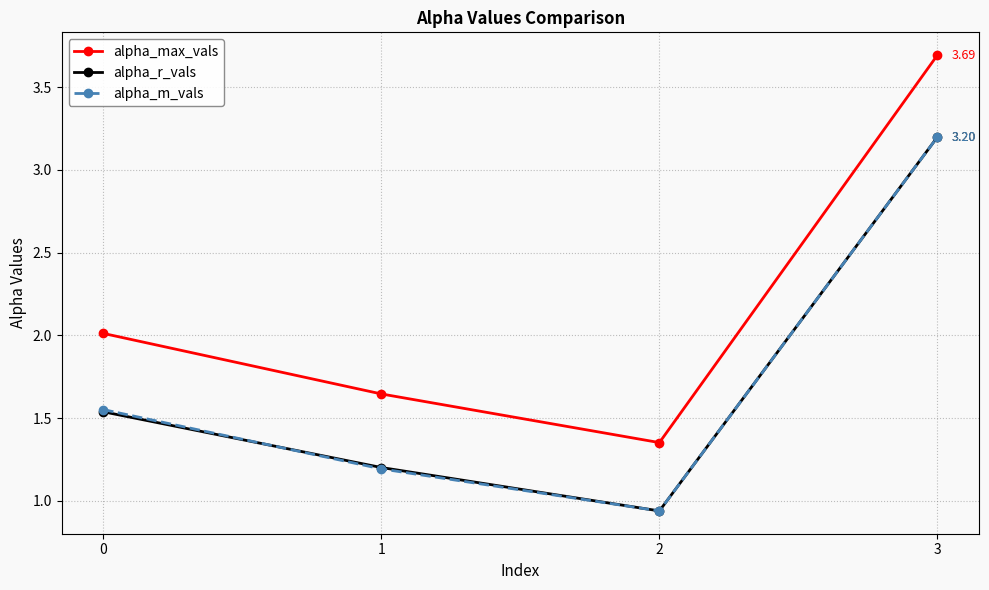

At which category does the chart reach its peak across all series?

3